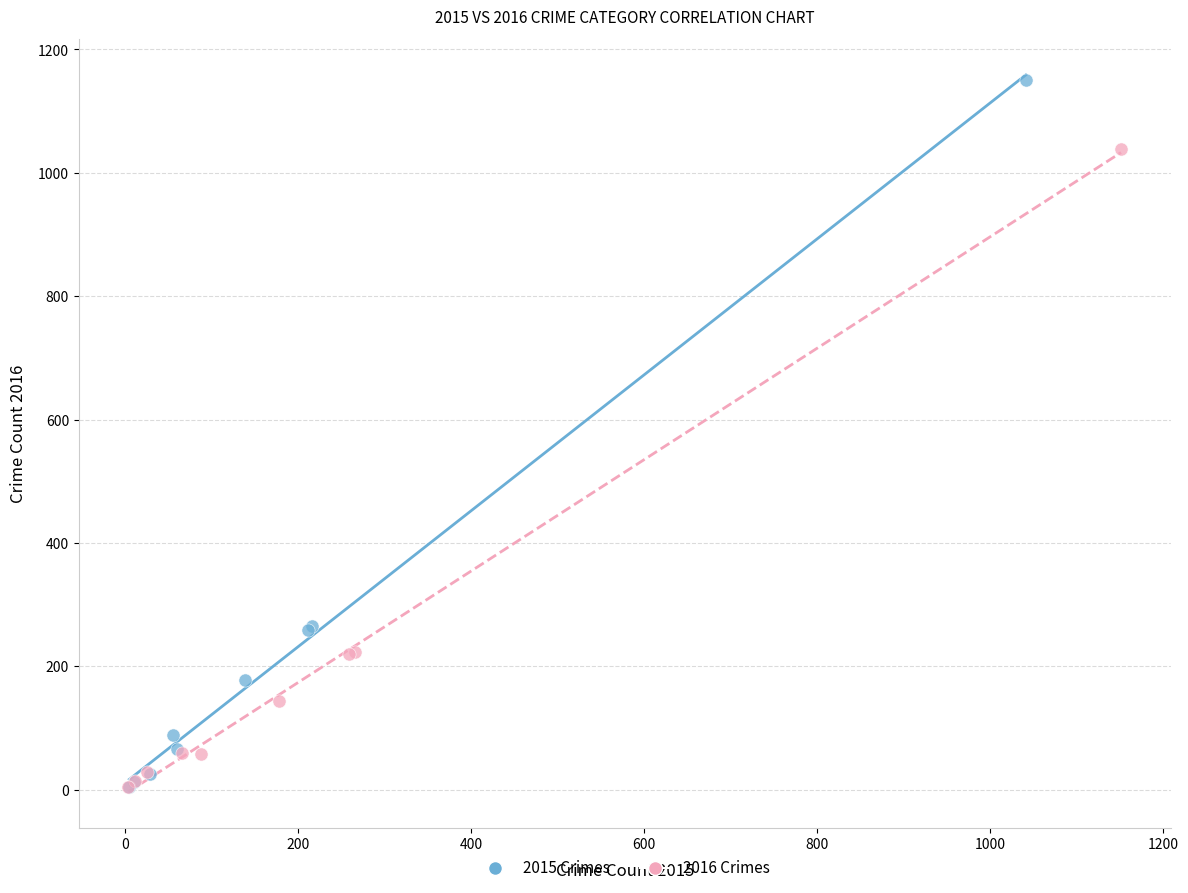

Which series has the widest spread of Y values?

2015 Crimes